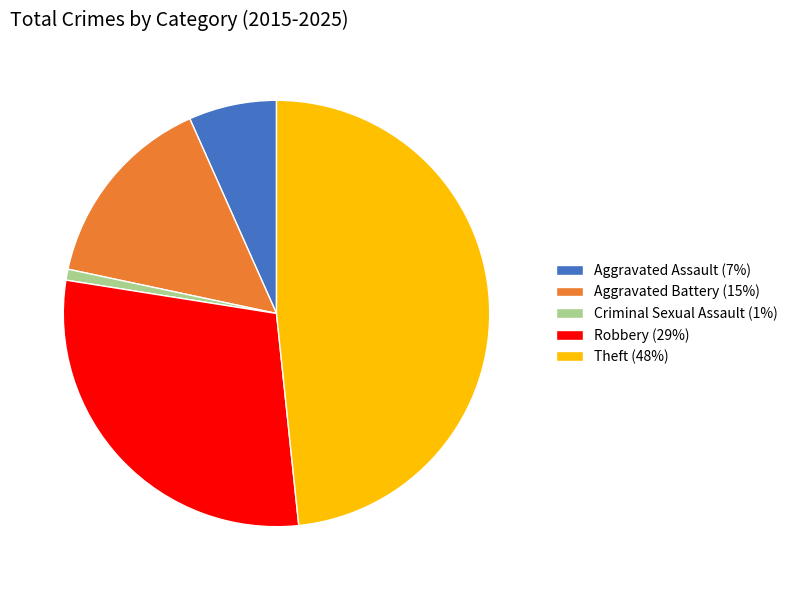

Count the number of slices in the pie.

5